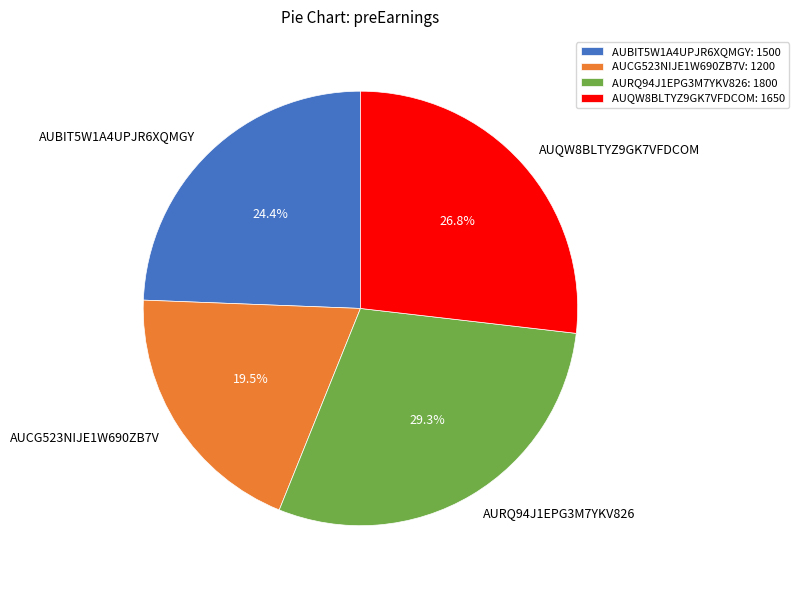

To the nearest percent, what portion does AURQ94J1EPG3M7YKV826 represent?

29%